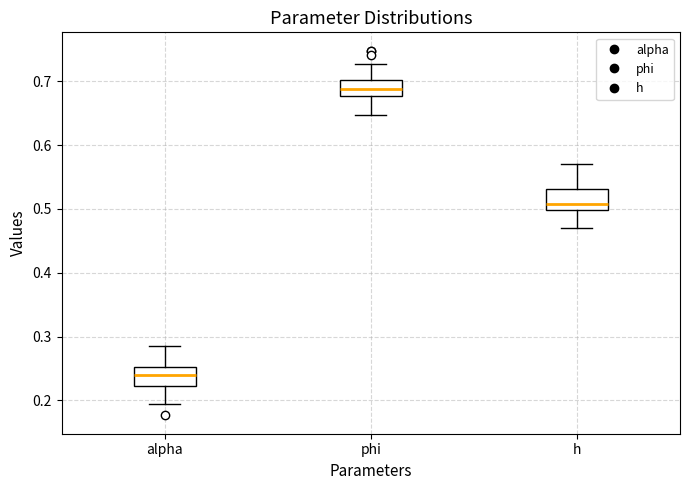

Where is the upper edge of the box for h on the y-axis? The values are not printed on the chart, so give them approximately, as read against the axis.

0.53